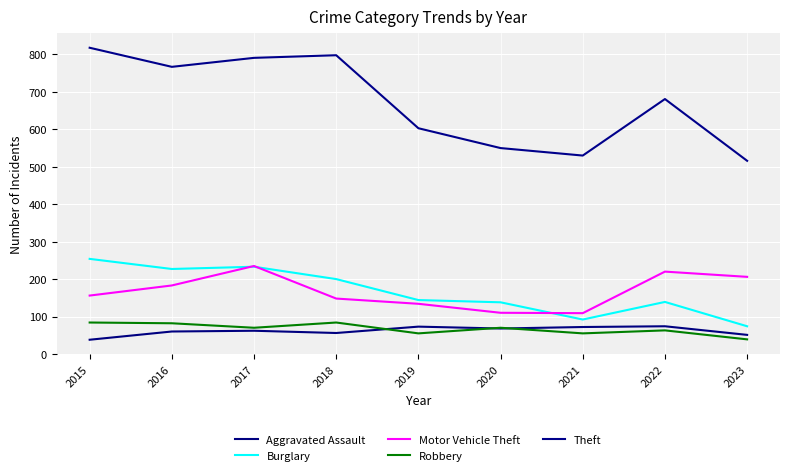

Which series has the widest spread of values?

Theft